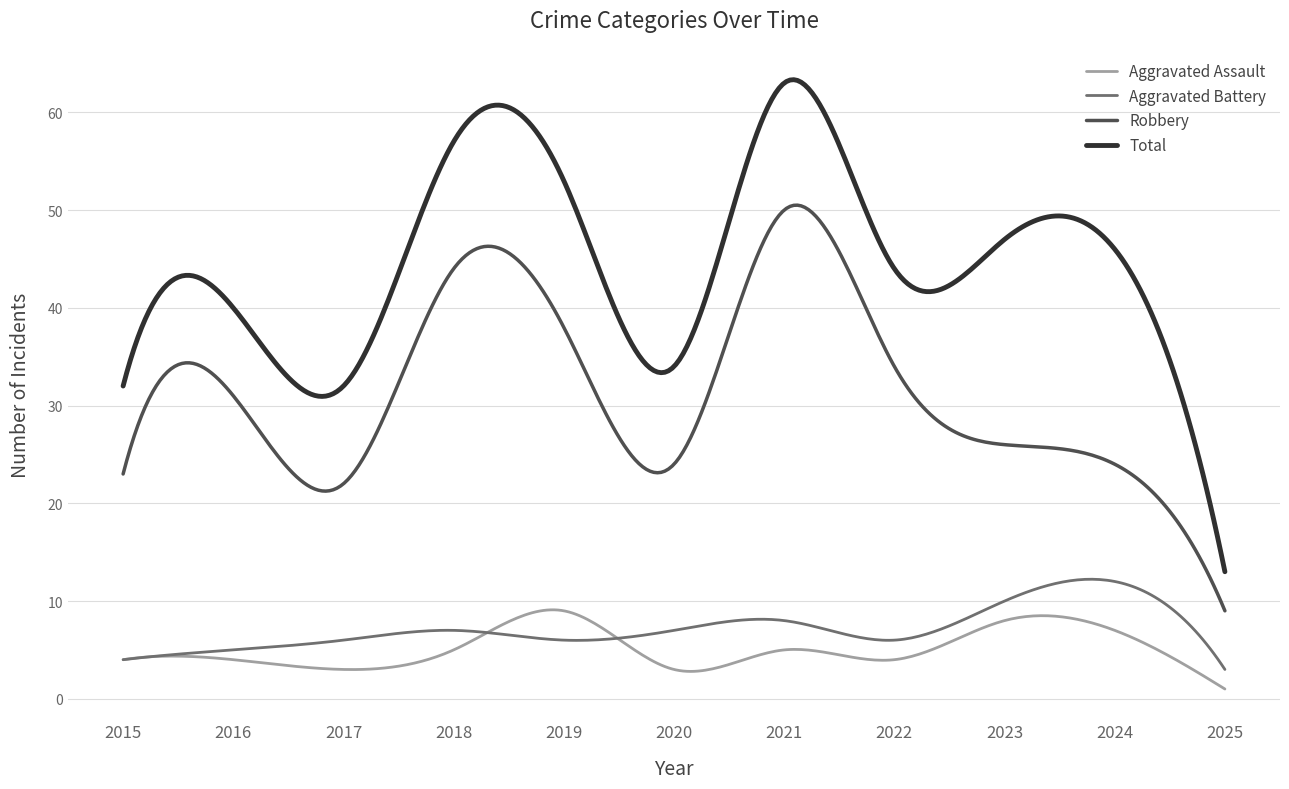

Which series has the largest range (max minus min)?

Total